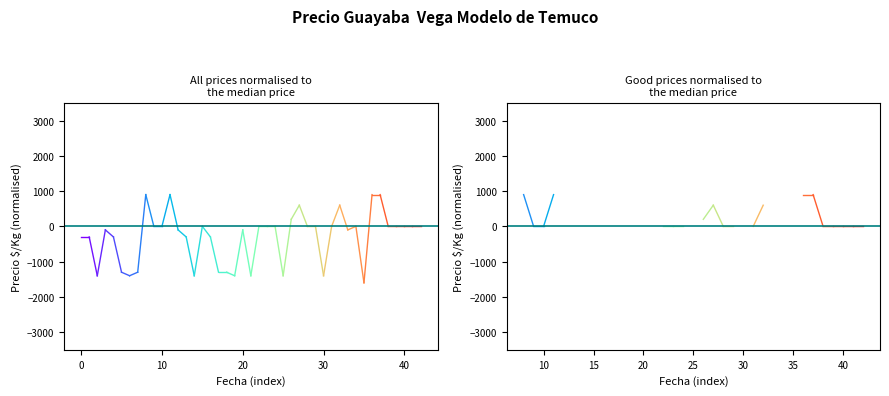

What is the label of the 2nd point from the right?

−10